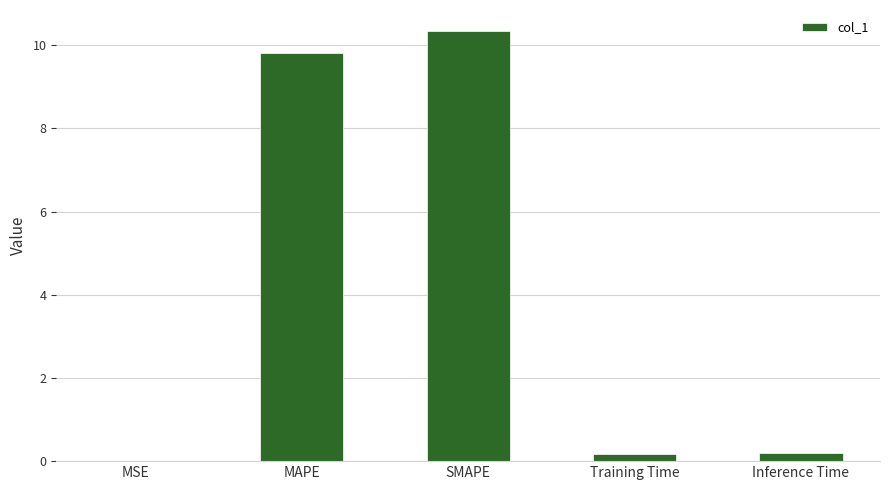

What is the maximum value shown in the chart?

10.3